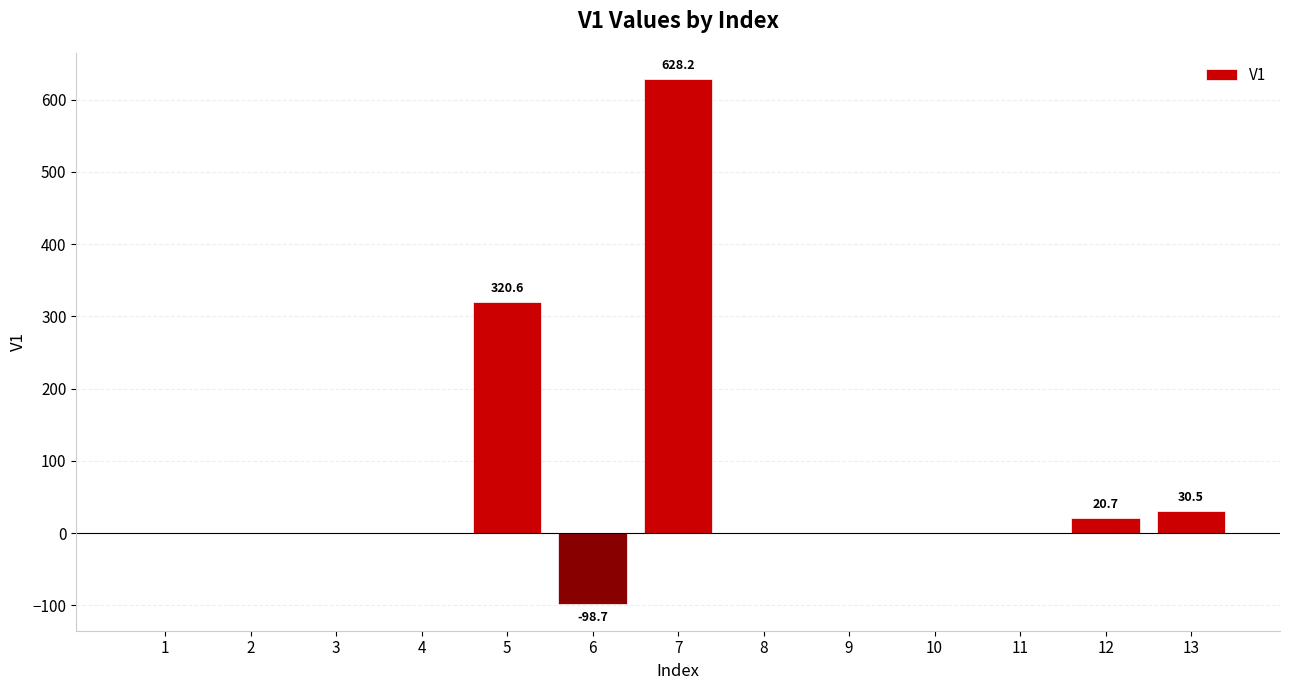

What is the greatest value displayed?

628.2